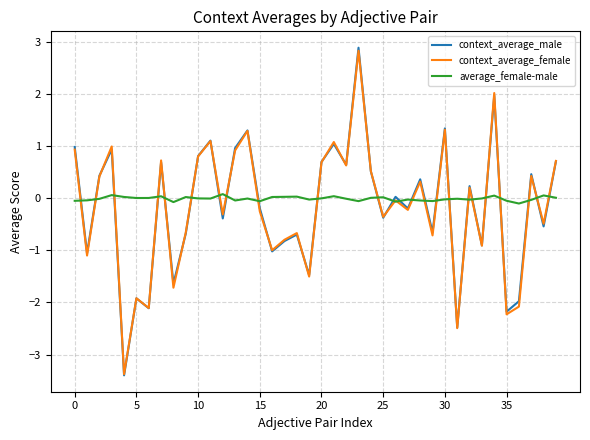

True or false: context_average_male and average_female-male cross at least once.

True